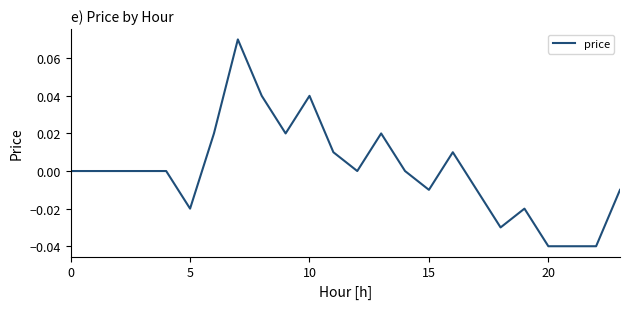

Which label corresponds to the smallest value in the chart?

20